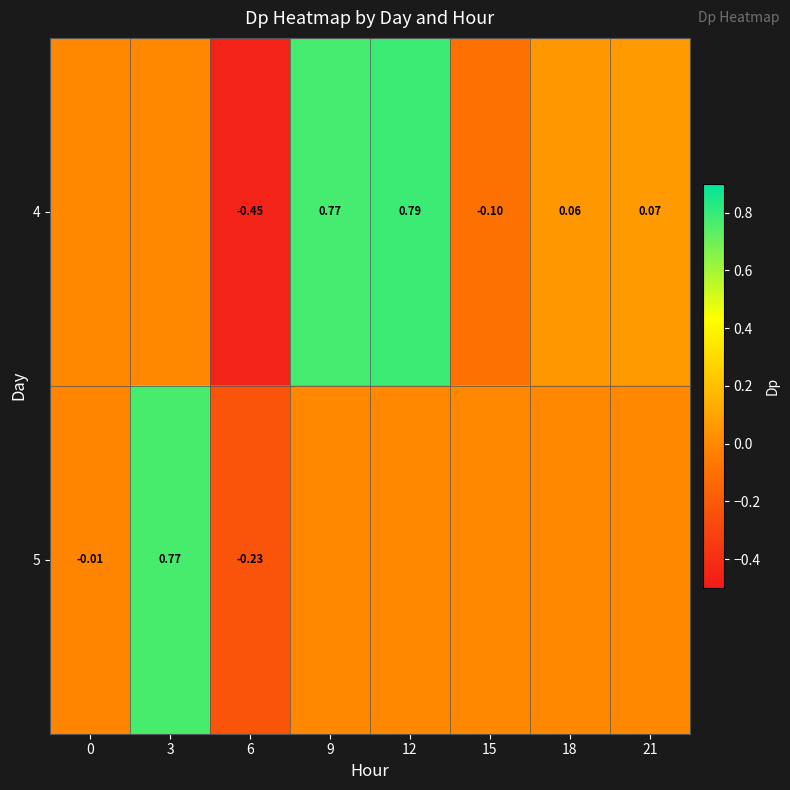

At 0, list the series in order from largest to smallest.

4, 5